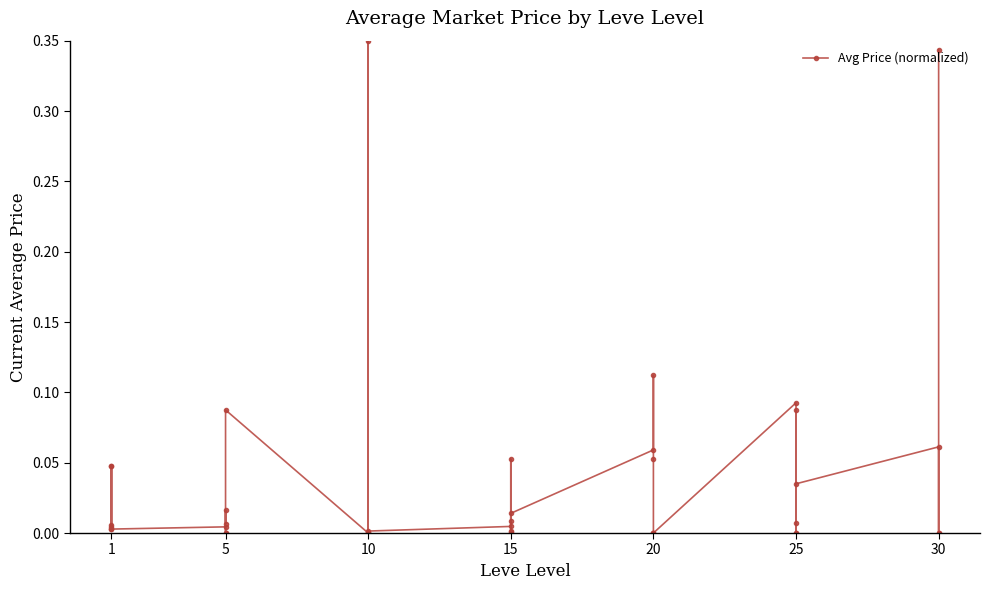

What is the greatest value displayed?

0.3